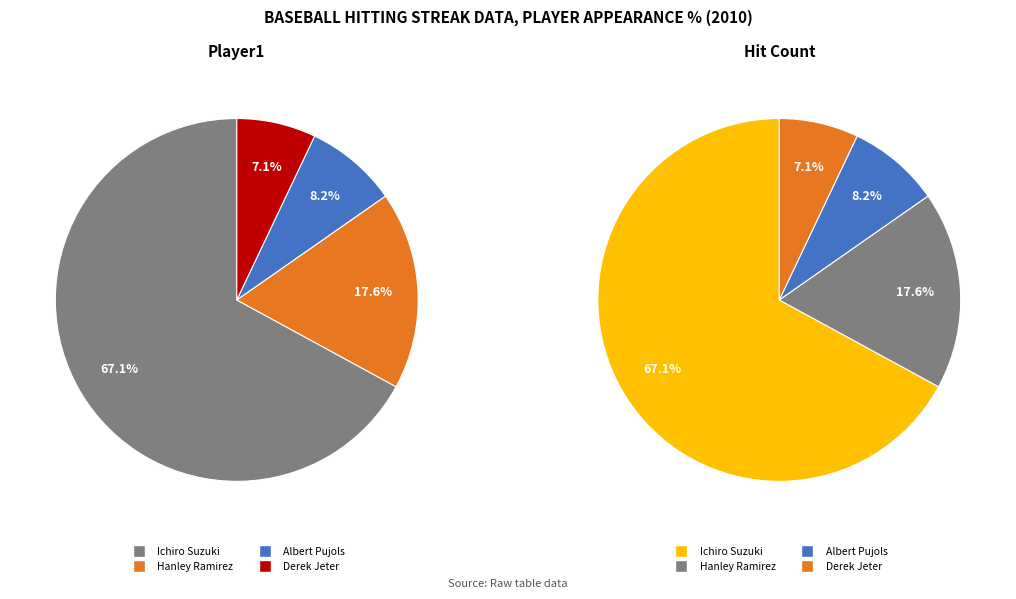

Approximately how many times larger is the value at Ichiro Suzuki compared to Derek Jeter?

9.5